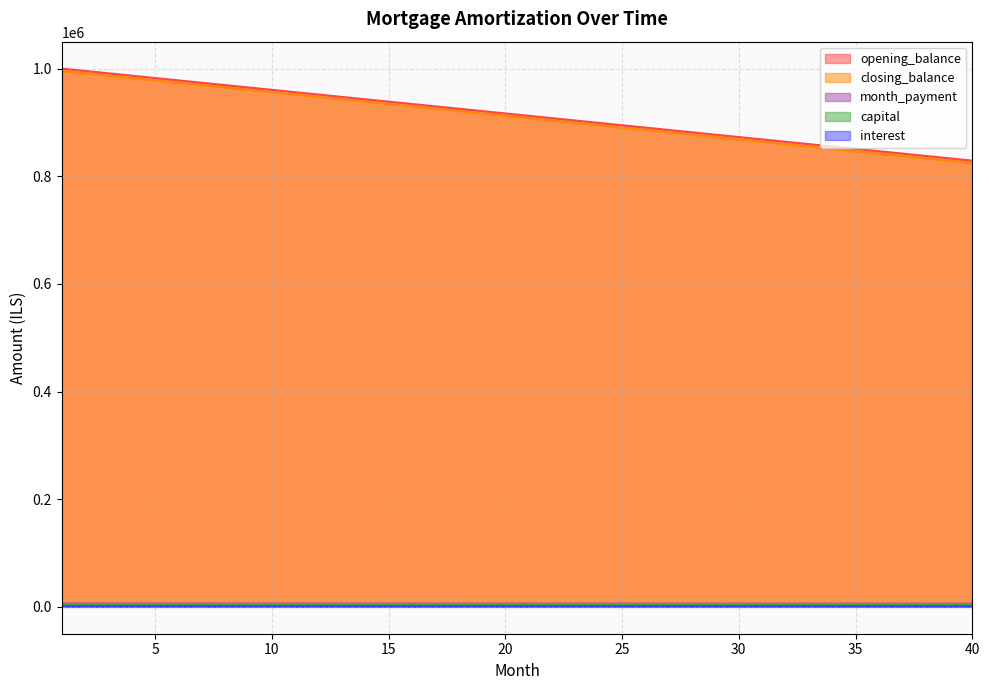

What is the difference between the maximum and second lowest values in the month_payment series?

277.8